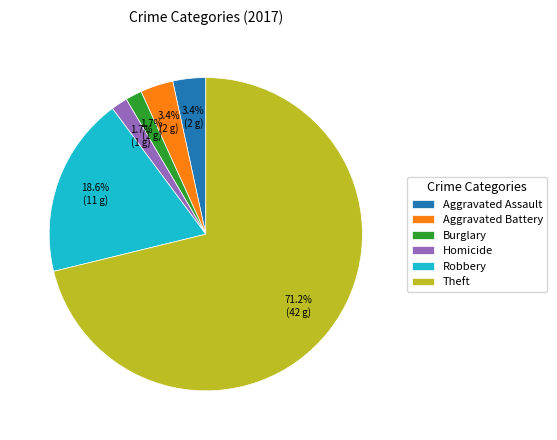

What is the total percentage of Aggravated Battery and Theft?

74.6%